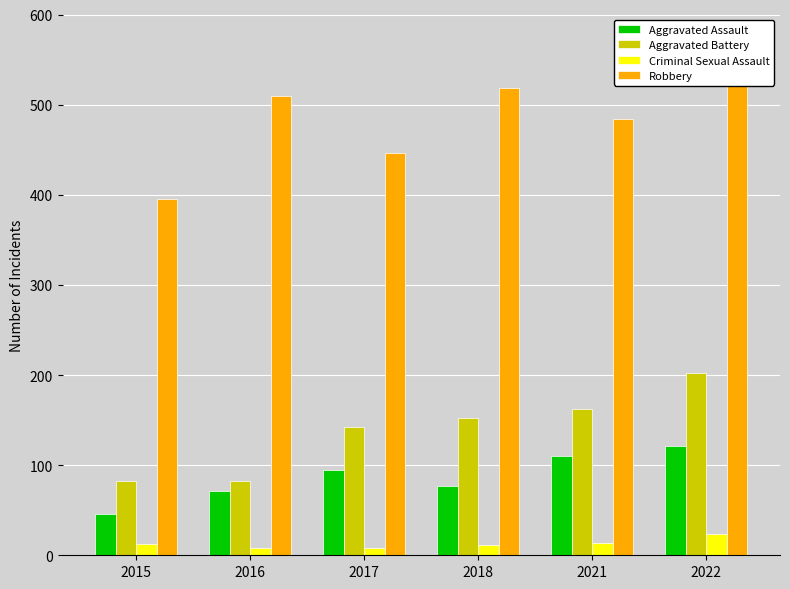

What is the difference between the maximum and second lowest values in the Criminal Sexual Assault series?

16